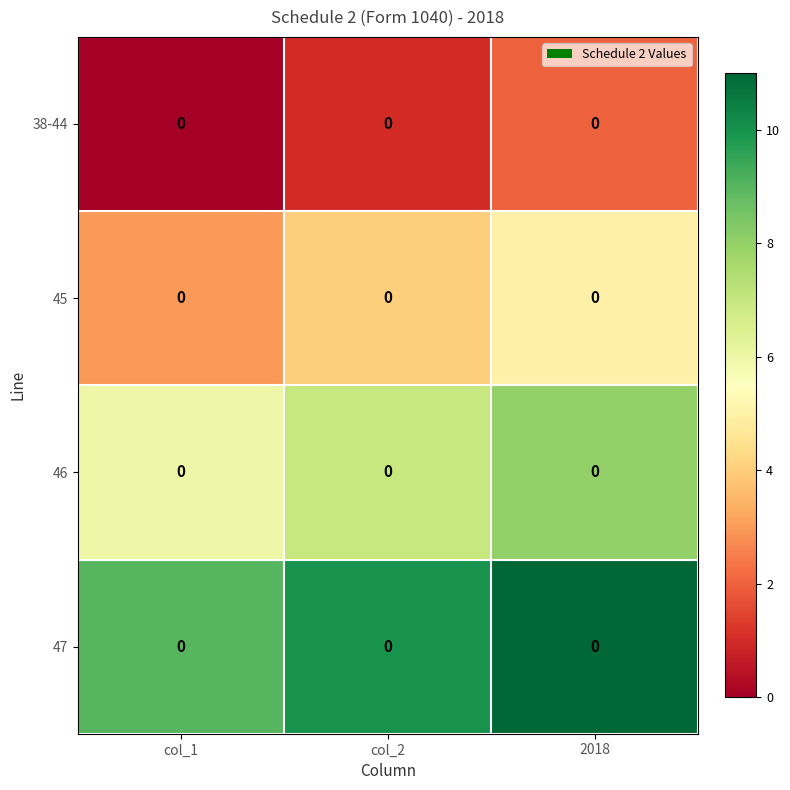

True or false: 45 has a value of 4 at col_2.

True